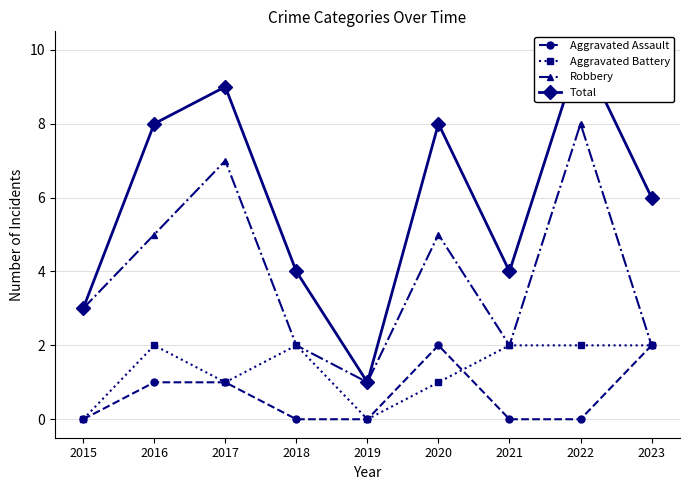

At which category is the sum across all series the highest?

2022